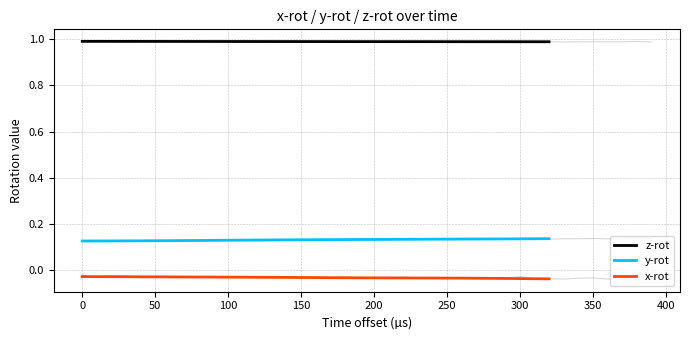

How many data points does each series have?

33